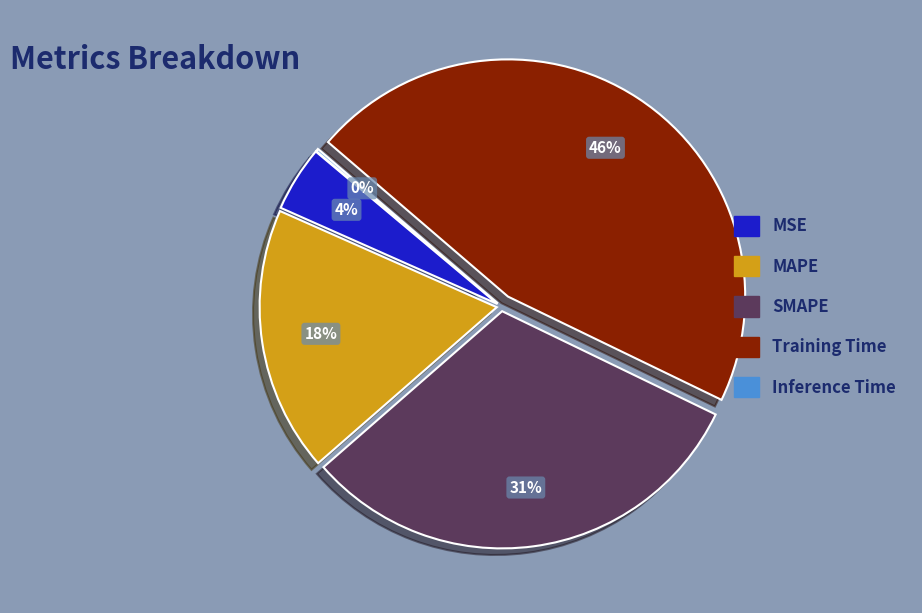

True or false: MAPE accounts for 31% of the total.

False